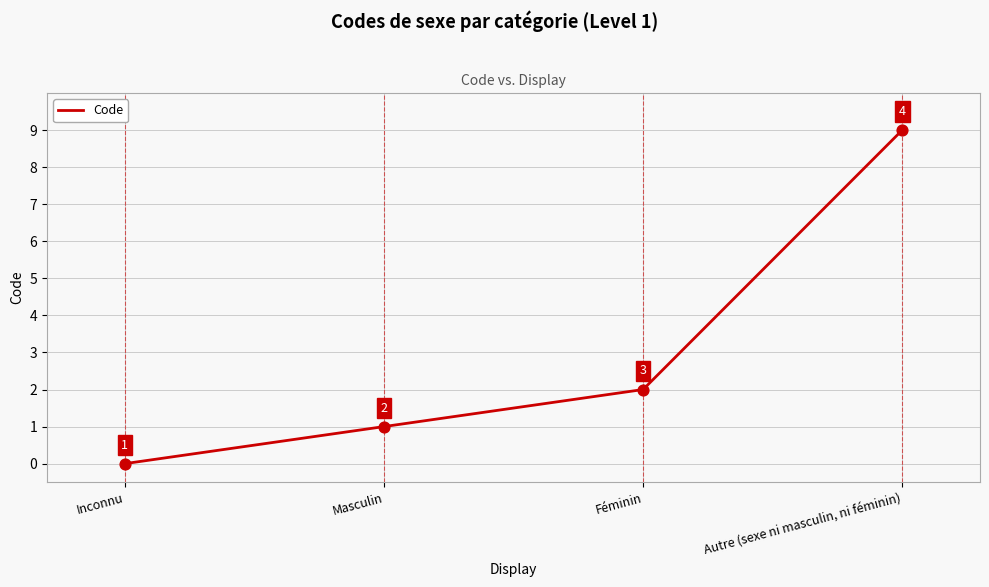

Which has a higher value, Inconnu or Féminin?

Féminin